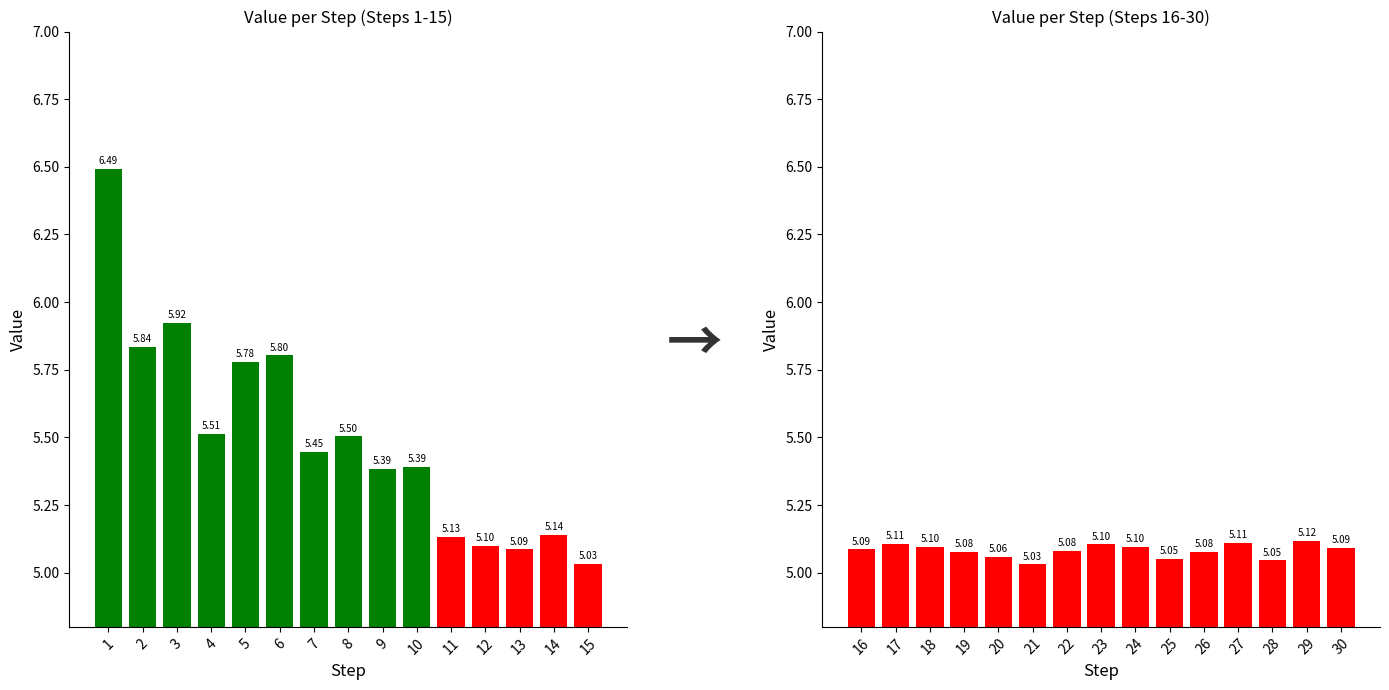

Is it true that Value (Steps 1-15) equals 8.4 at 14?

False